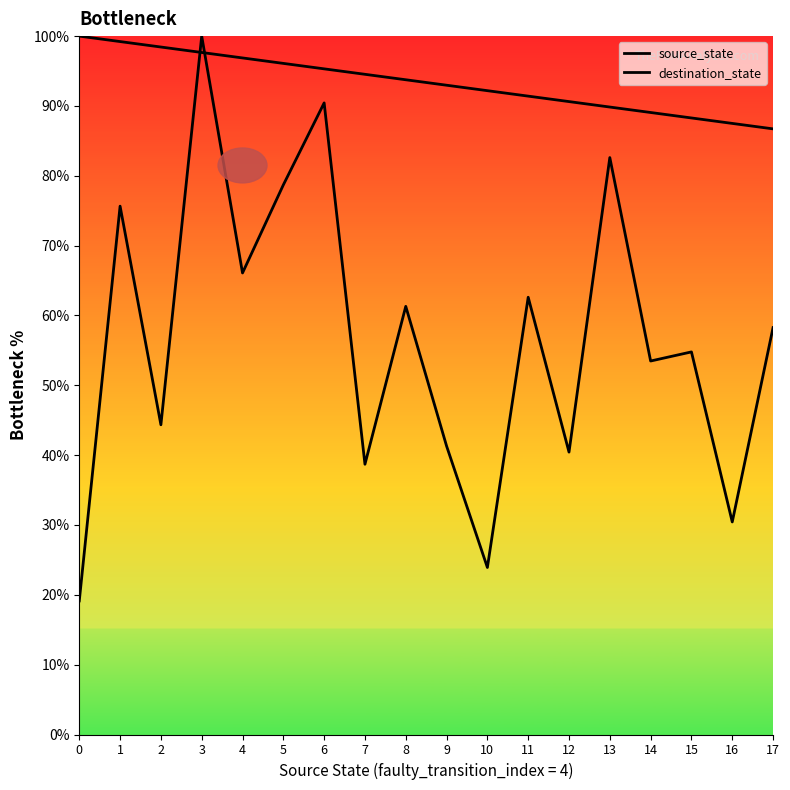

Reading right to left, what are all the values shown in this chart?

source_state: 17=86.7	16=87.5	15=88.3	14=89.1	13=89.8	12=90.6	11=91.4	10=92.2	9=93.0	8=93.8	7=94.5	6=95.3	5=96.1	4=96.9	3=97.7	2=98.4	1=99.2	0=100.0
destination_state: 17=58.3	16=30.4	15=54.8	14=53.5	13=82.6	12=40.4	11=62.6	10=23.9	9=41.3	8=61.3	7=38.7	6=90.4	5=78.7	4=66.1	3=100.0	2=44.3	1=75.7	0=19.1